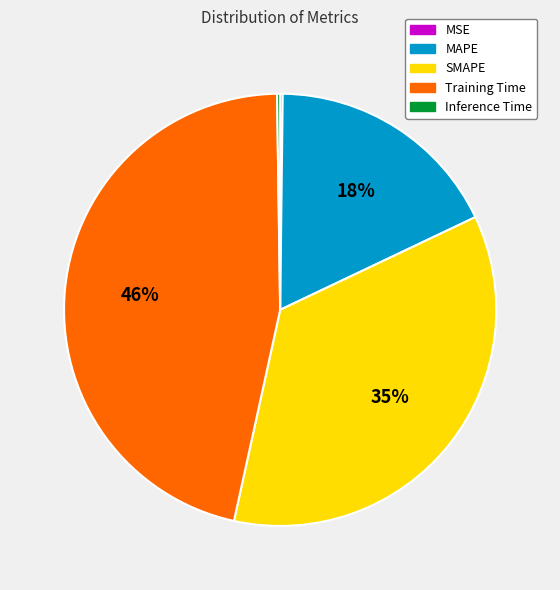

Approximately how many times larger is the value at SMAPE compared to Training Time?

0.8